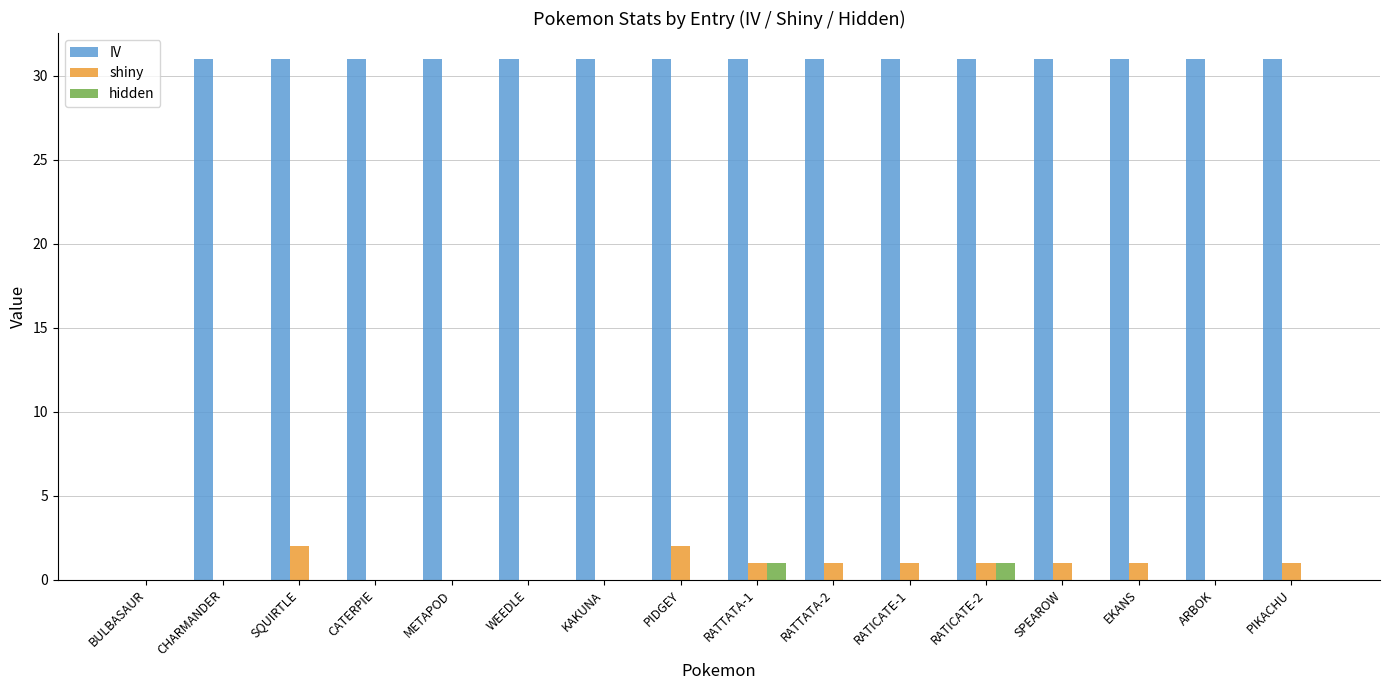

What is the maximum value shown in the chart?

31